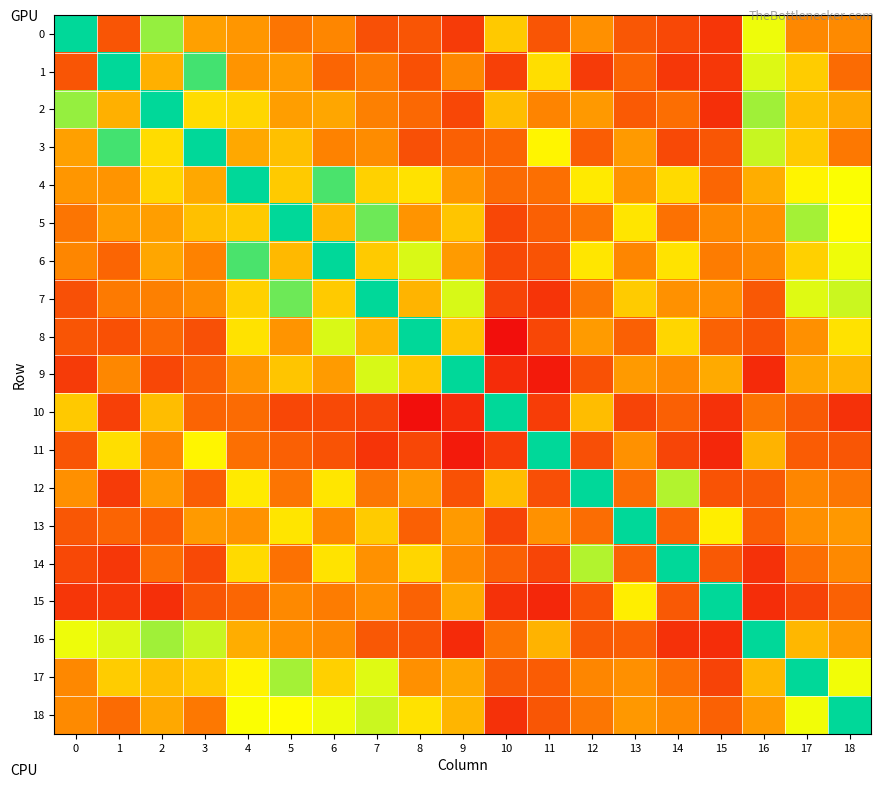

List the series in order of their peak value, highest first.

0, 1, 2, 3, 4, 5, 6, 7, 8, 9, 10, 11, 12, 13, 14, 15, 16, 17, 18